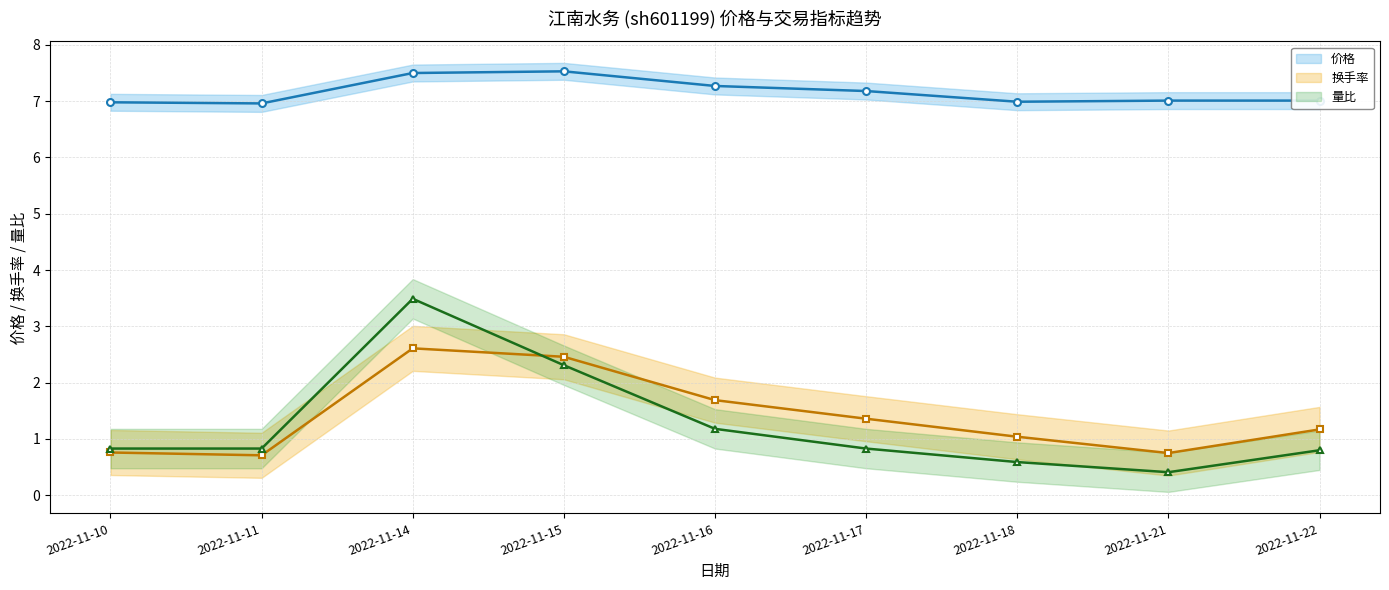

What is the difference between the highest and lowest values at 2022-11-16?

6.1